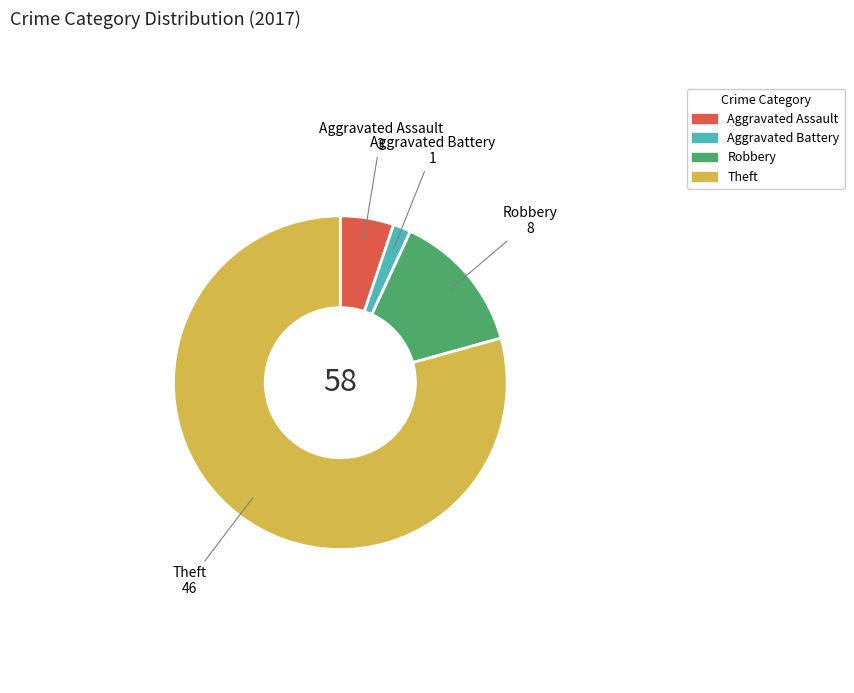

Is the sum of Aggravated Battery and Theft greater than half?

Yes